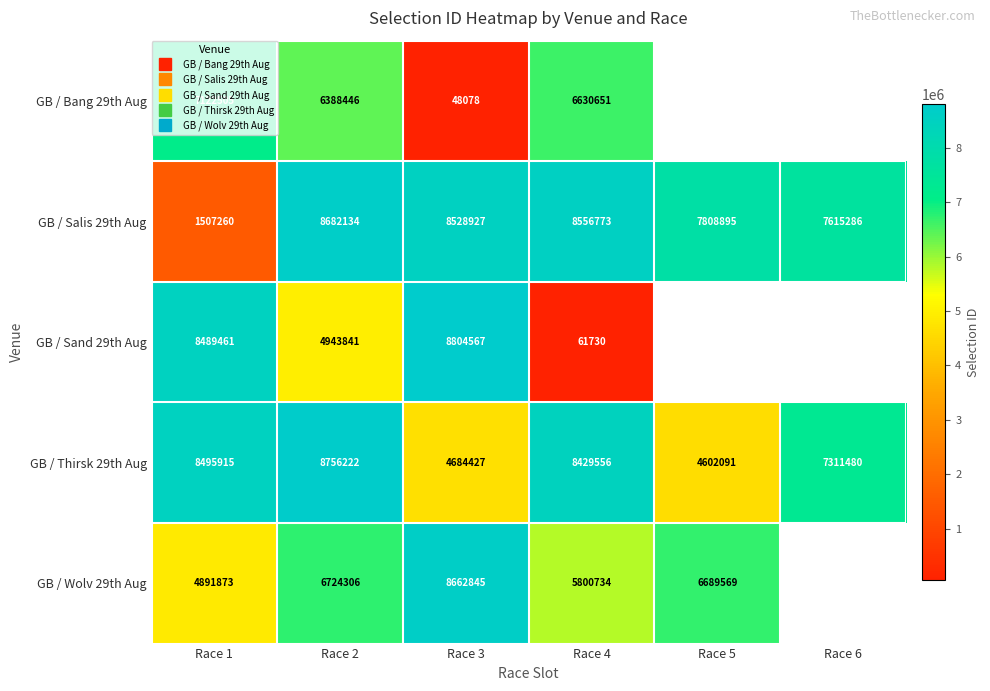

Which category has the highest value across all series?

Race 3